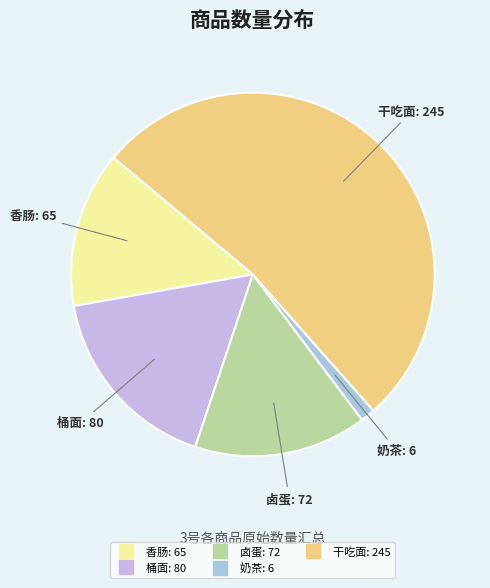

What is the smallest slice in the pie chart?

奶茶